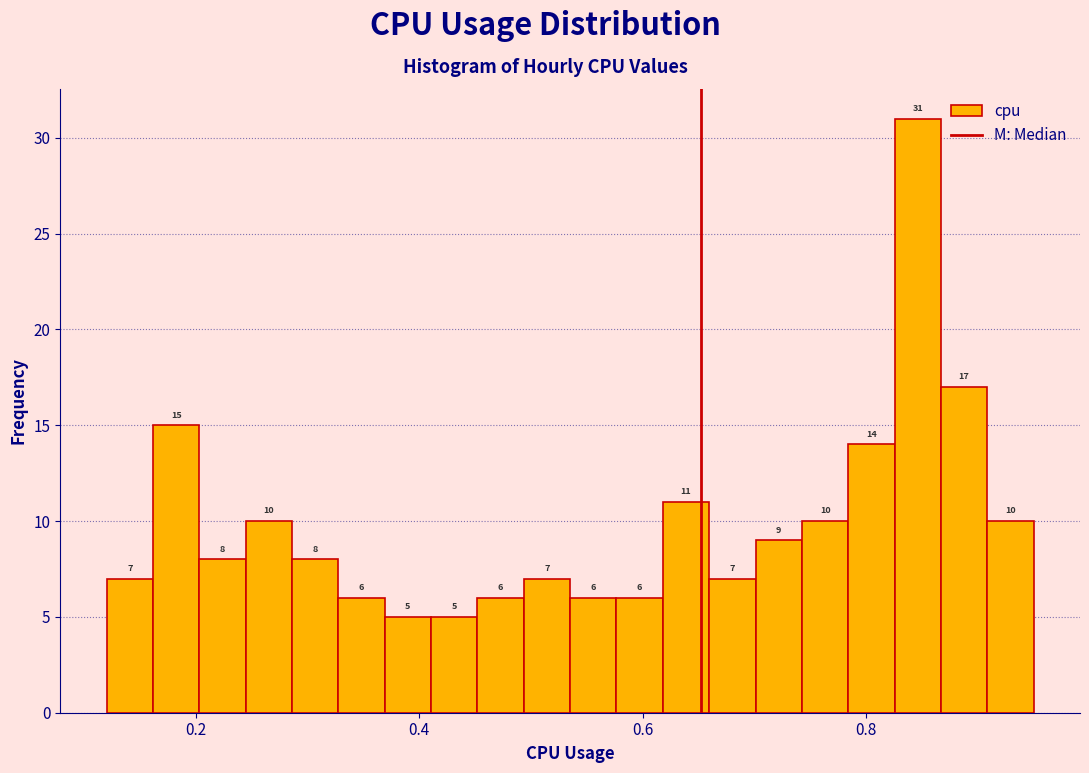

Around what value on the x-axis is the tallest bar? Give the approximate position of its centre, as read against the axis.

0.84